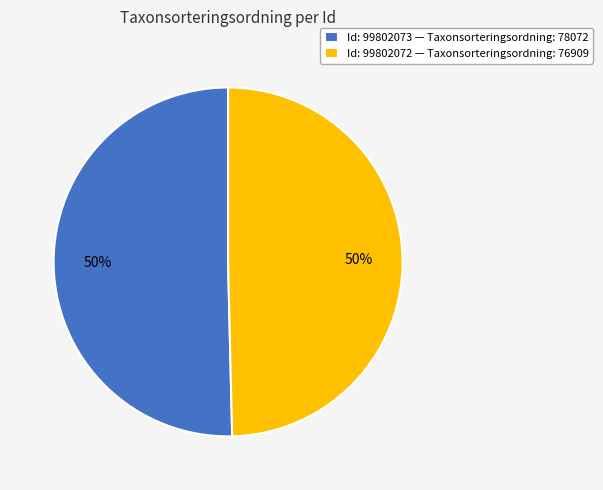

To the nearest percent, what portion does Id: 99802073 — Taxonsorteringsordning: 78072 represent?

50%